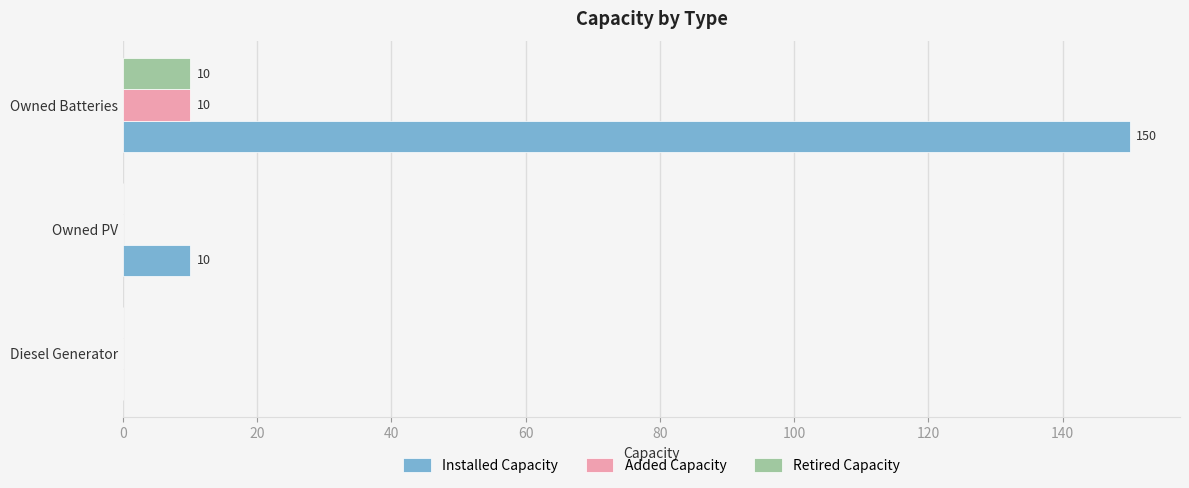

True or false: Installed Capacity has a value of -49 at Diesel Generator.

False